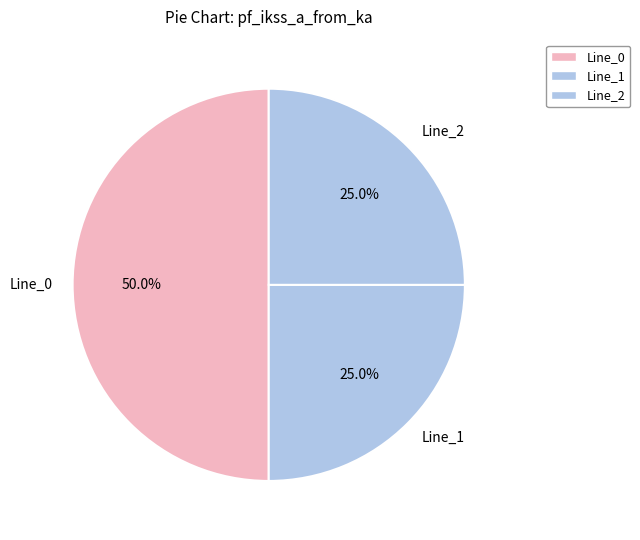

Between Line_1 and Line_0, which is larger?

Line_0